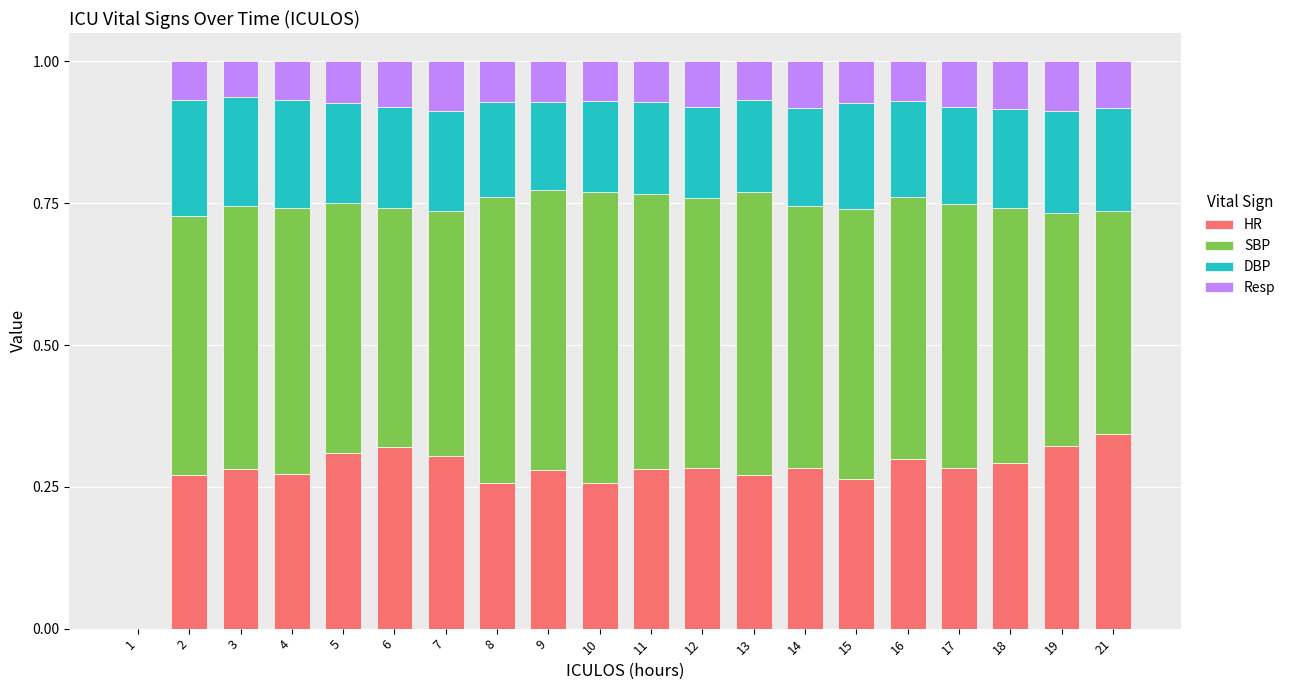

What is the total value across all series at 4?

1.0